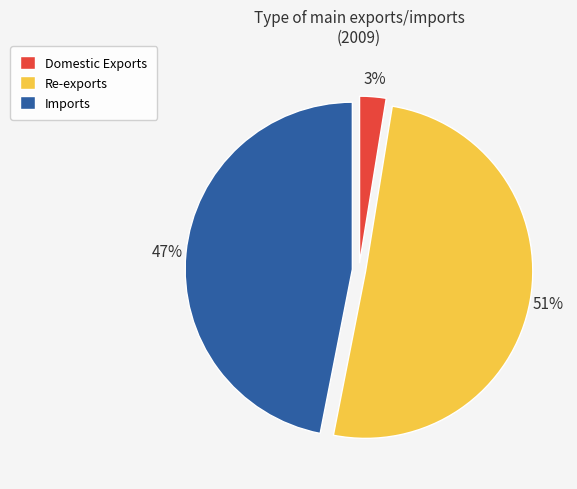

Is Re-exports the majority of the pie?

Yes